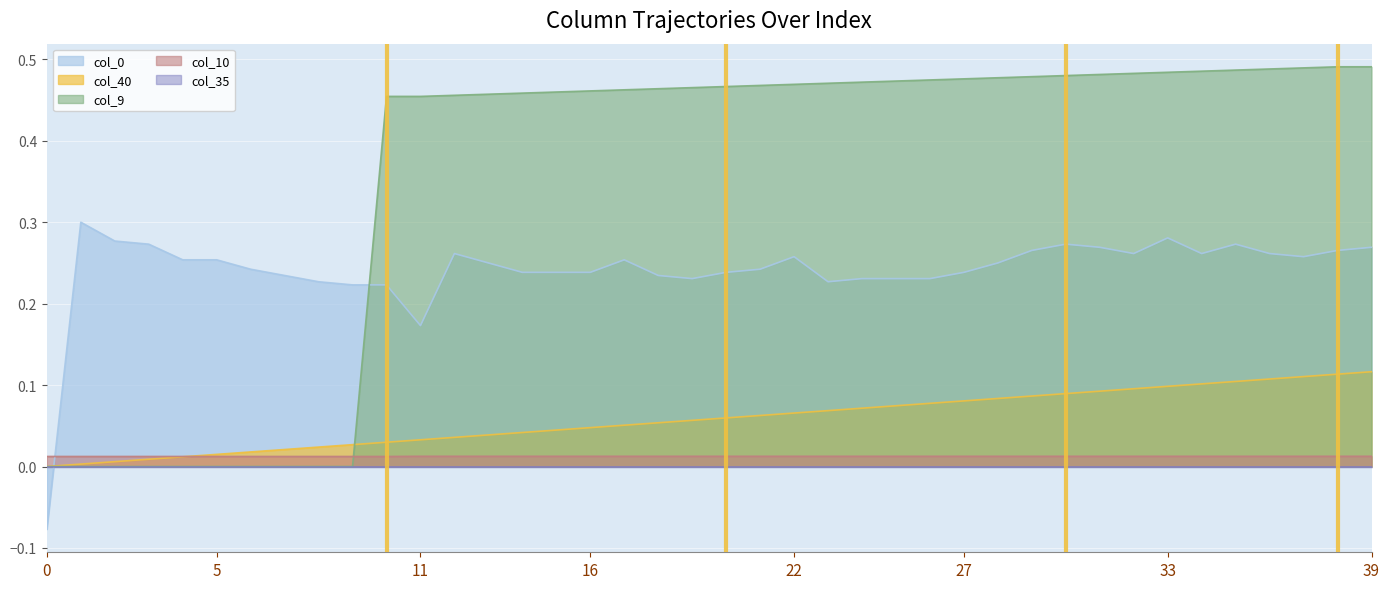

Which series has the largest total across all categories?

col_9